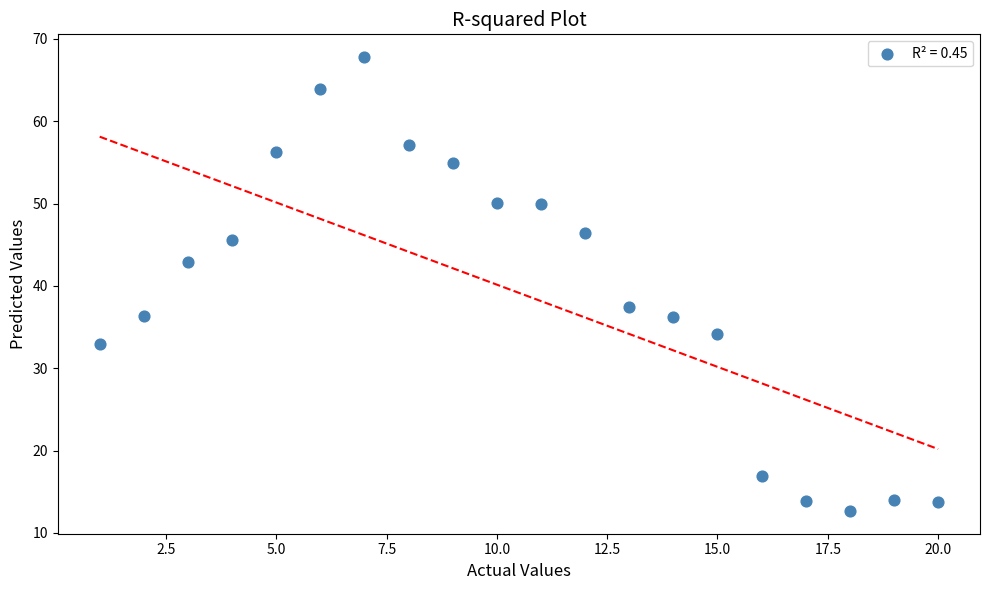

What is the range of Y values (max minus min)?

55.1